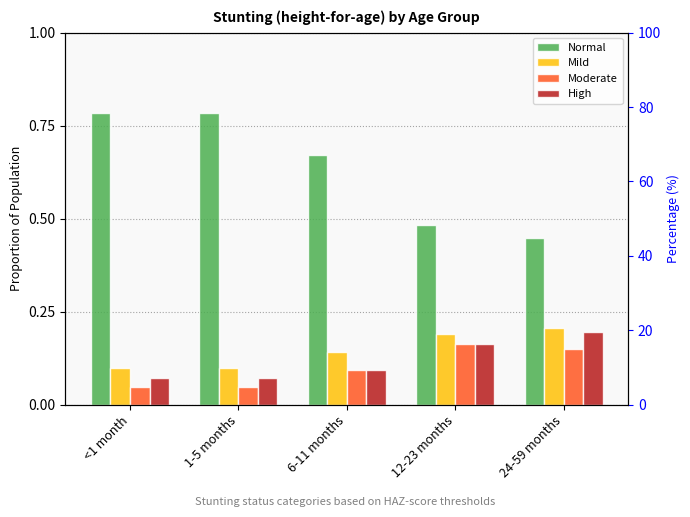

Is the value of Mild at 24-59 months greater than the value of Moderate at 6-11 months?

Yes